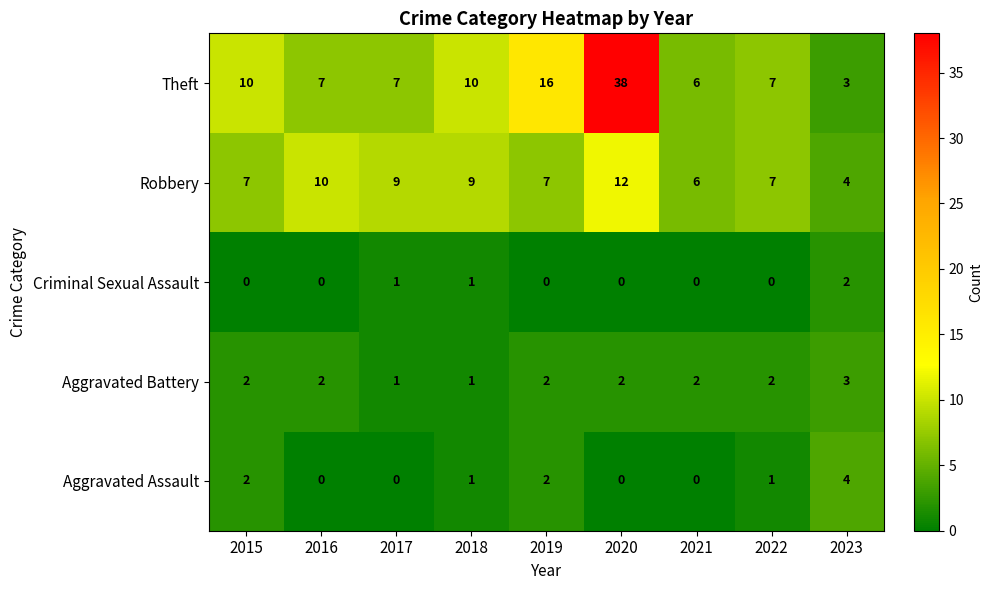

The Robbery series shows 6 at 2021. True or false?

True